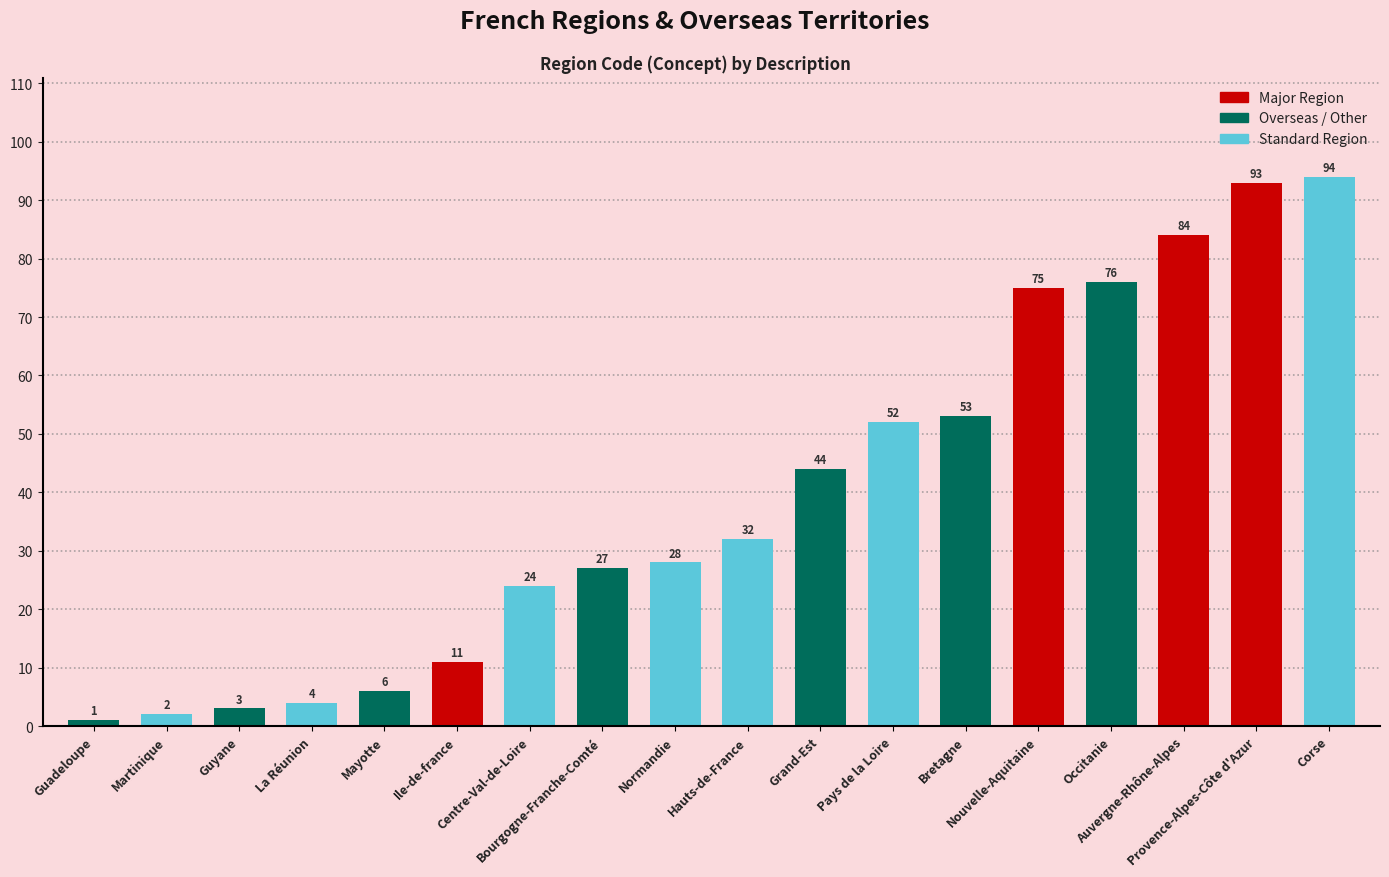

Count the number of data series in this chart.

1